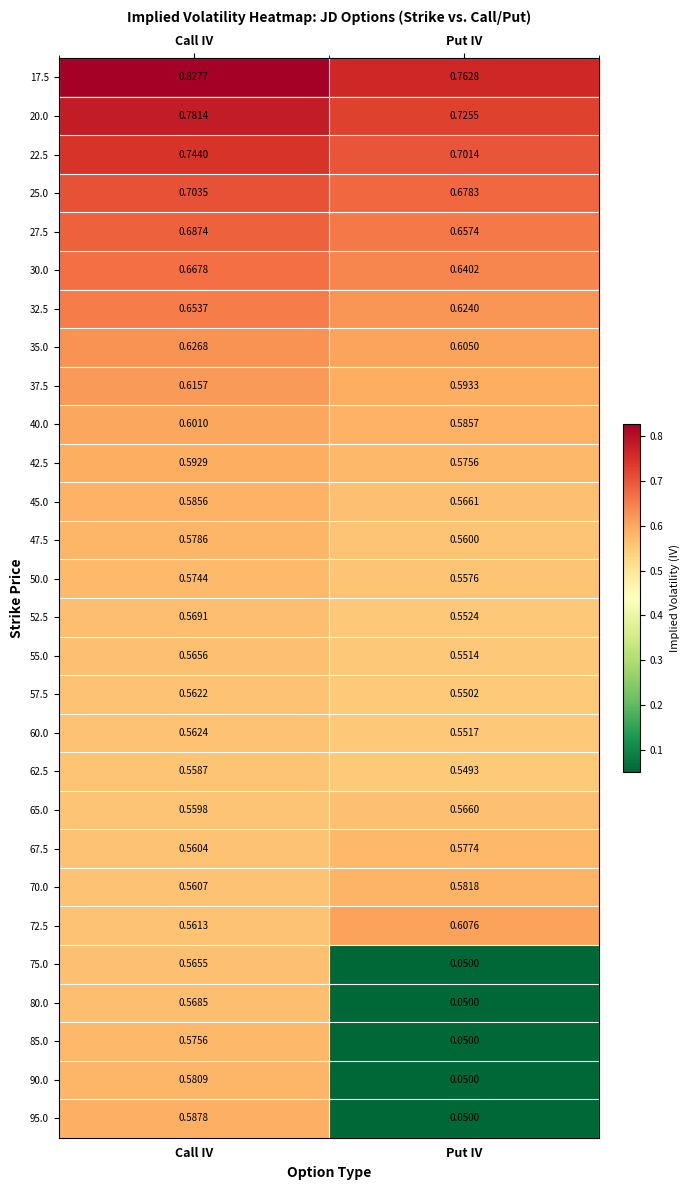

Between Call IV and Put IV, which series saw the biggest shift?

95.0